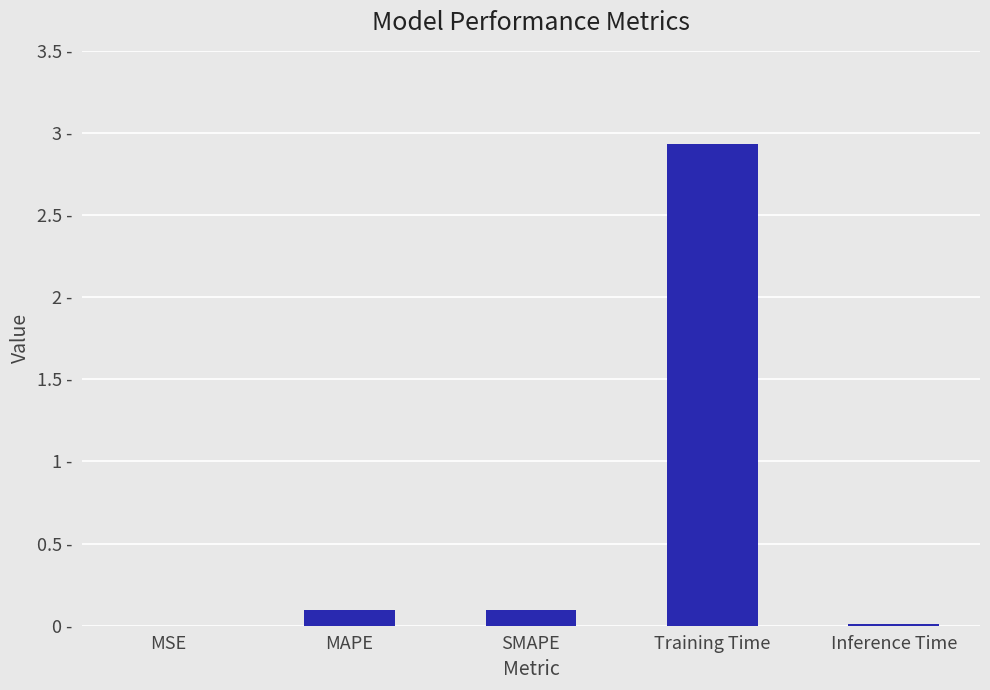

How many bars are there in total?

5